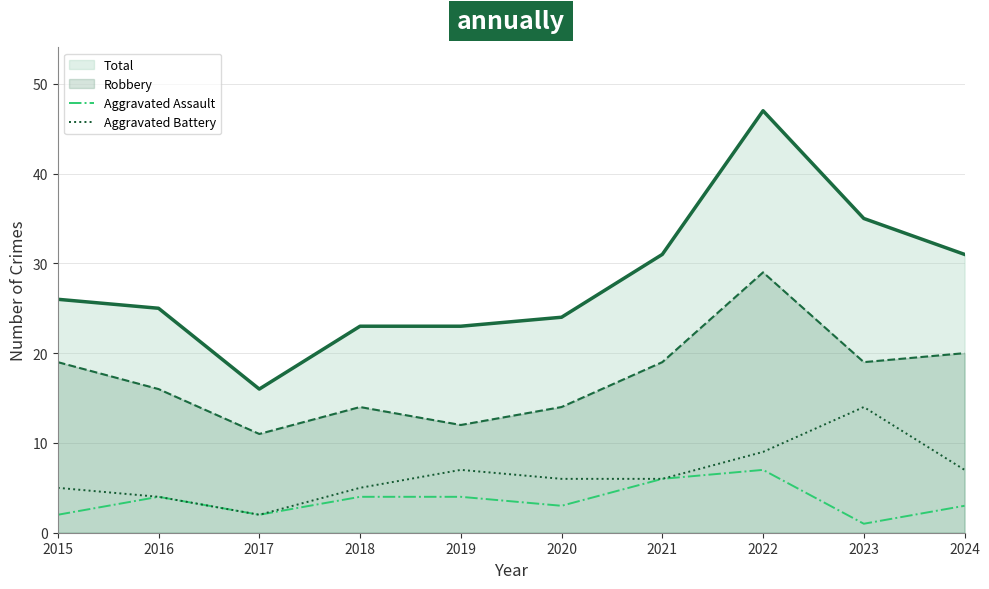

What is the difference between the maximum and minimum values in the Aggravated Battery series?

12